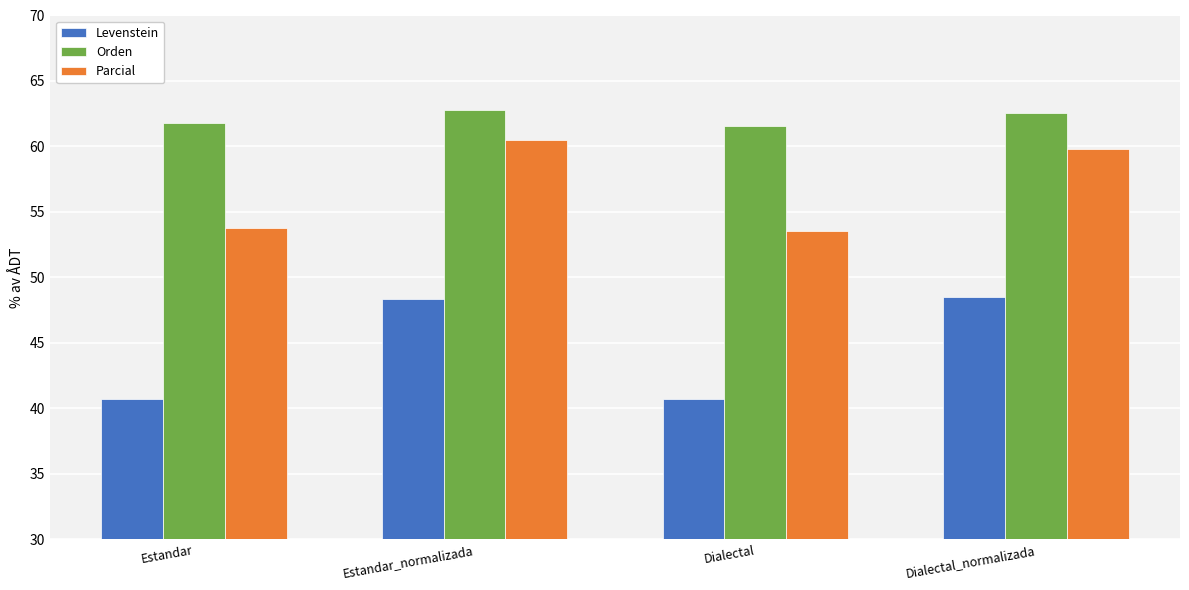

What are all the series names shown in the legend?

Levenstein, Orden, Parcial